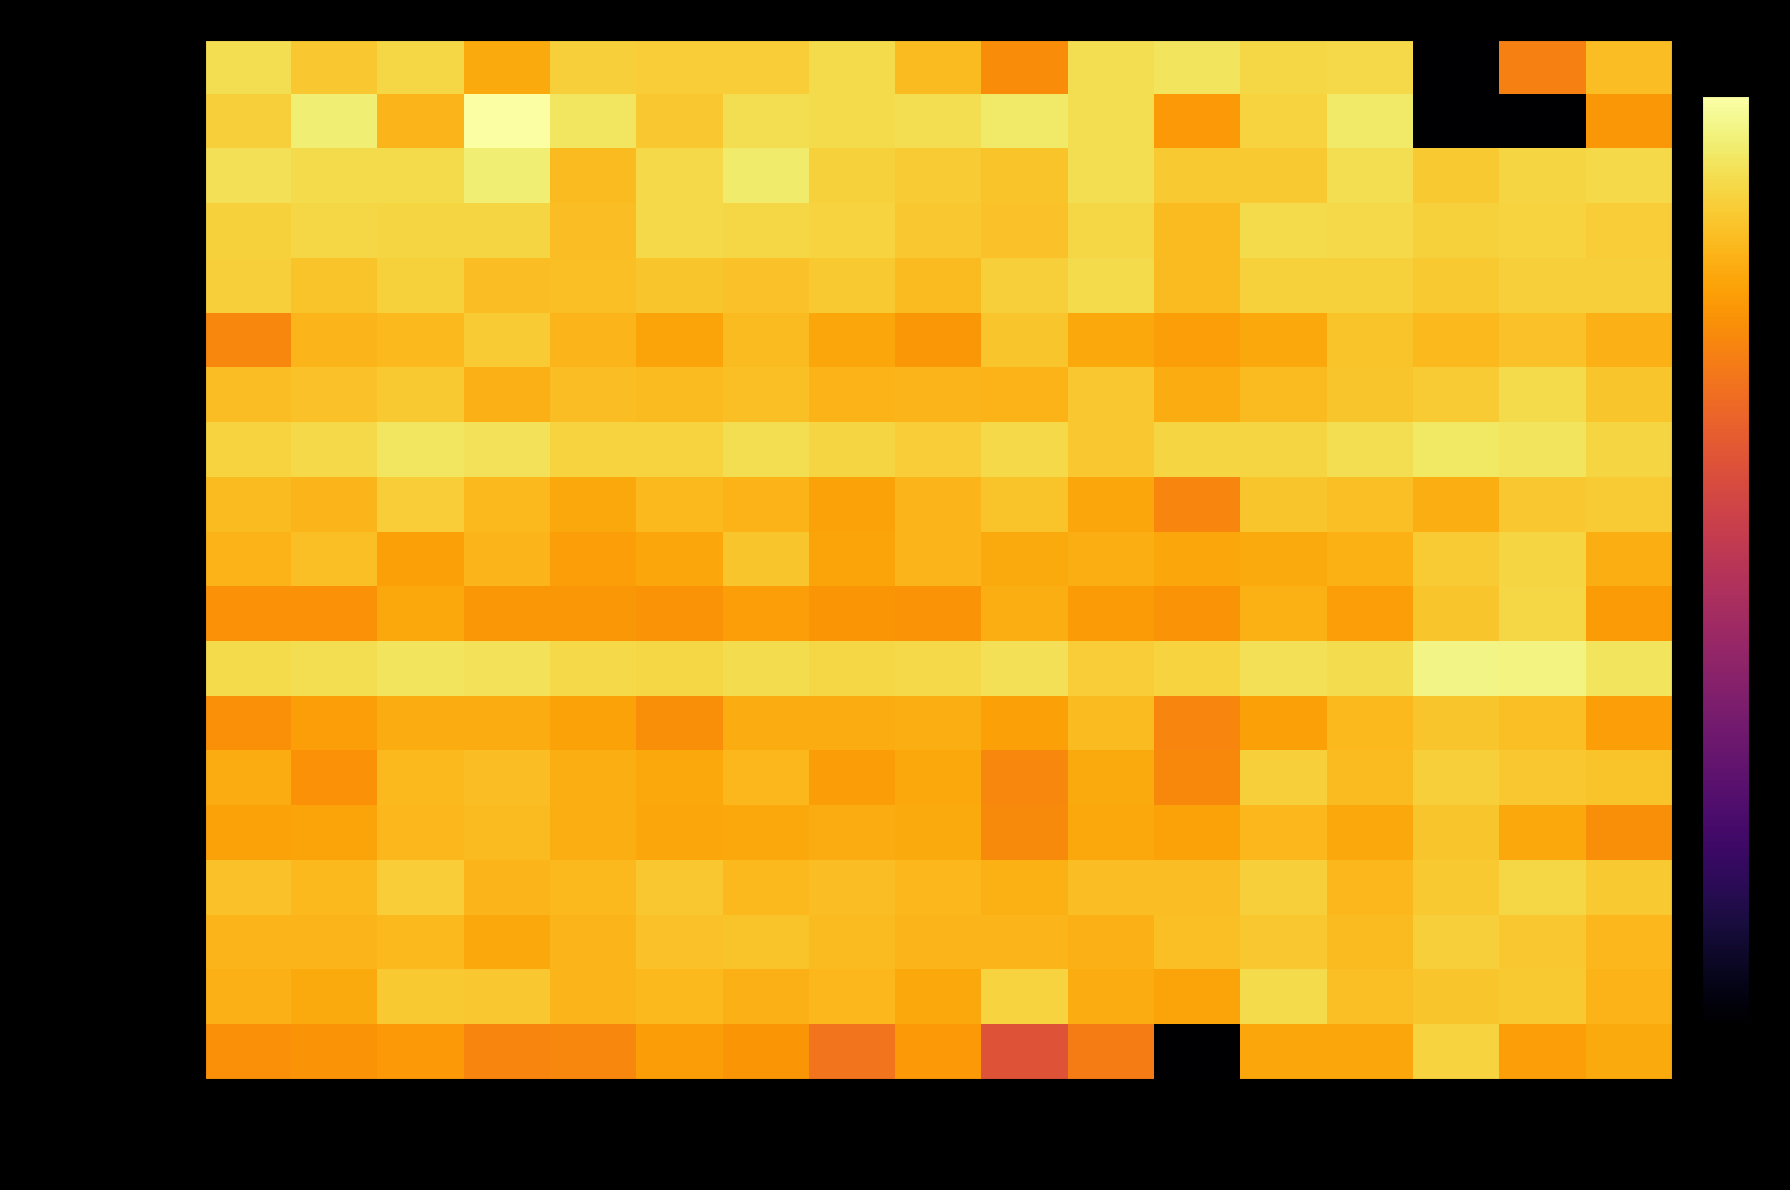

Rank the series at Восточно-Казахстанская from highest to lowest value.

Горнодобывающая промышленность, Обрабатывающая промышленность, Транспорт и складирование, Операции с недвижимым имуществом, Снабжение электроэнергией, Сельское, лесное и рыбное хозяйство, Водоснабжение, Оптовая и розничная торговля, Строительство, Услуги по проживанию и питанию, Искусство и отдых, Здравоохранение, Административная деятельность, Профессиональная деятельность, Образование, Информация и связь, Государственное управление, Прочие виды услуг, Финансовая и страховая деятельность